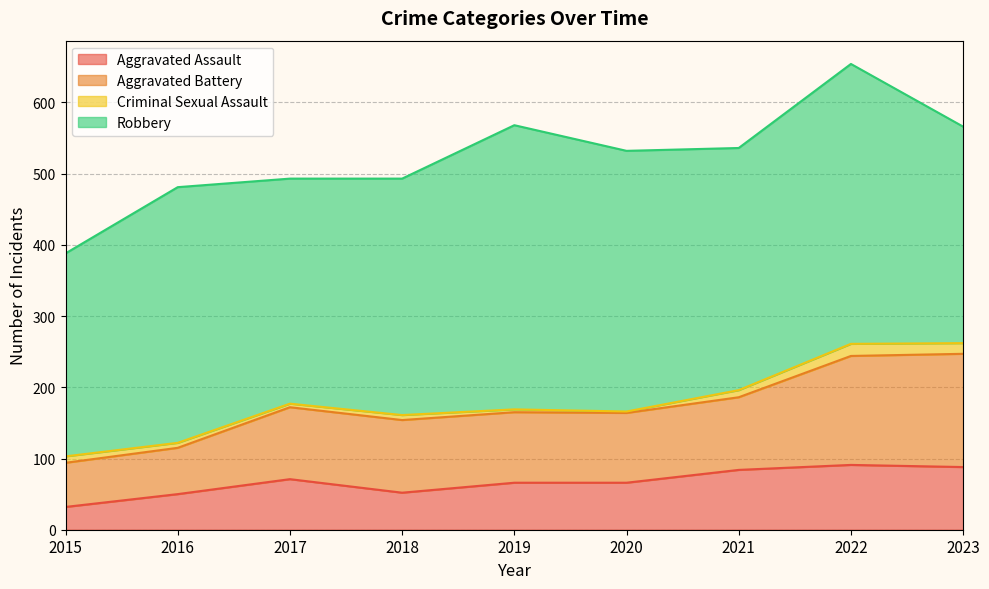

Is it true that Aggravated Assault equals 110 at 2020?

False